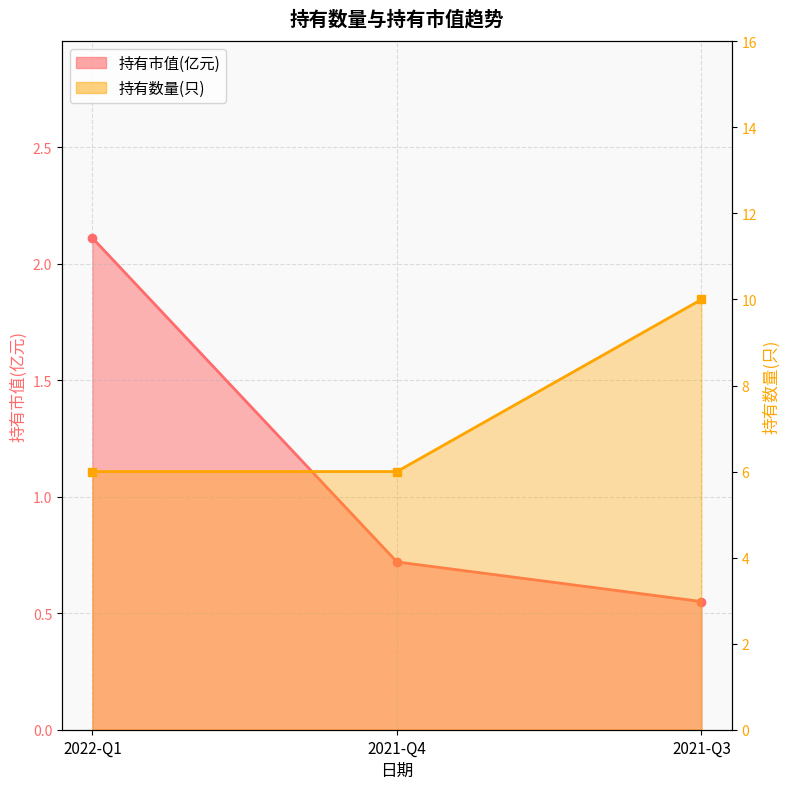

What is the minimum value for 持有数量(只)?

6.0